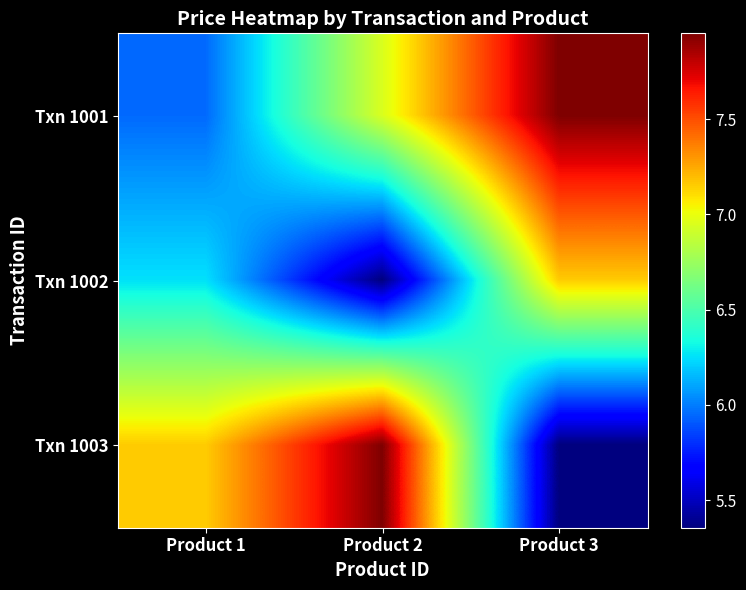

Reading right to left, transcribe all the data shown in this chart.

Txn 1001: Product 3=8.0	Product 2=7.0	Product 1=6.0
Txn 1002: Product 3=7.2	Product 2=5.4	Product 1=6.3
Txn 1003: Product 3=5.4	Product 2=8.0	Product 1=7.2